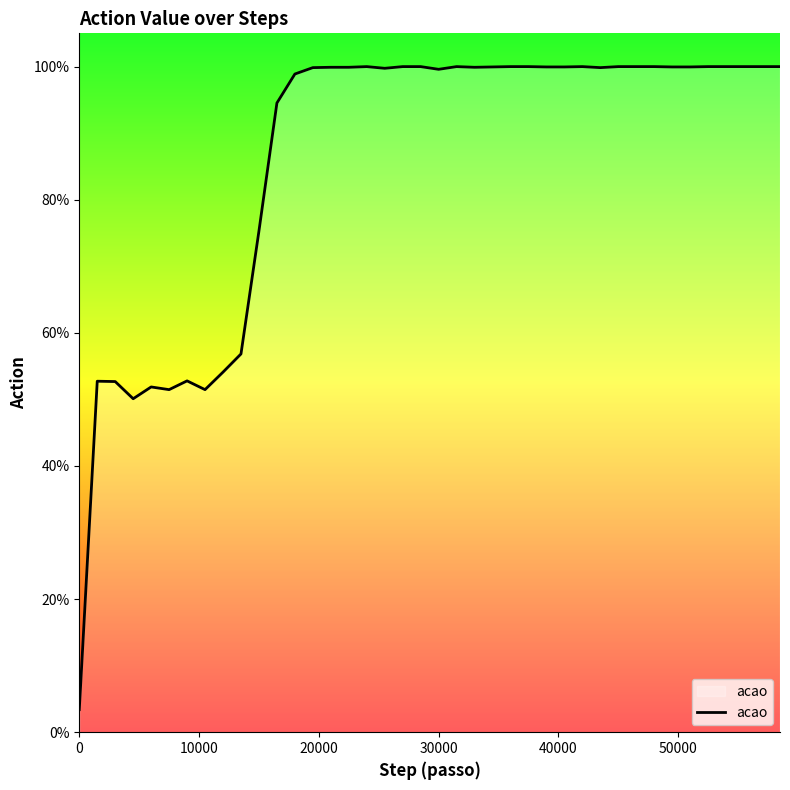

How many points are lower than both their immediate neighbors (excluding endpoints)?

7